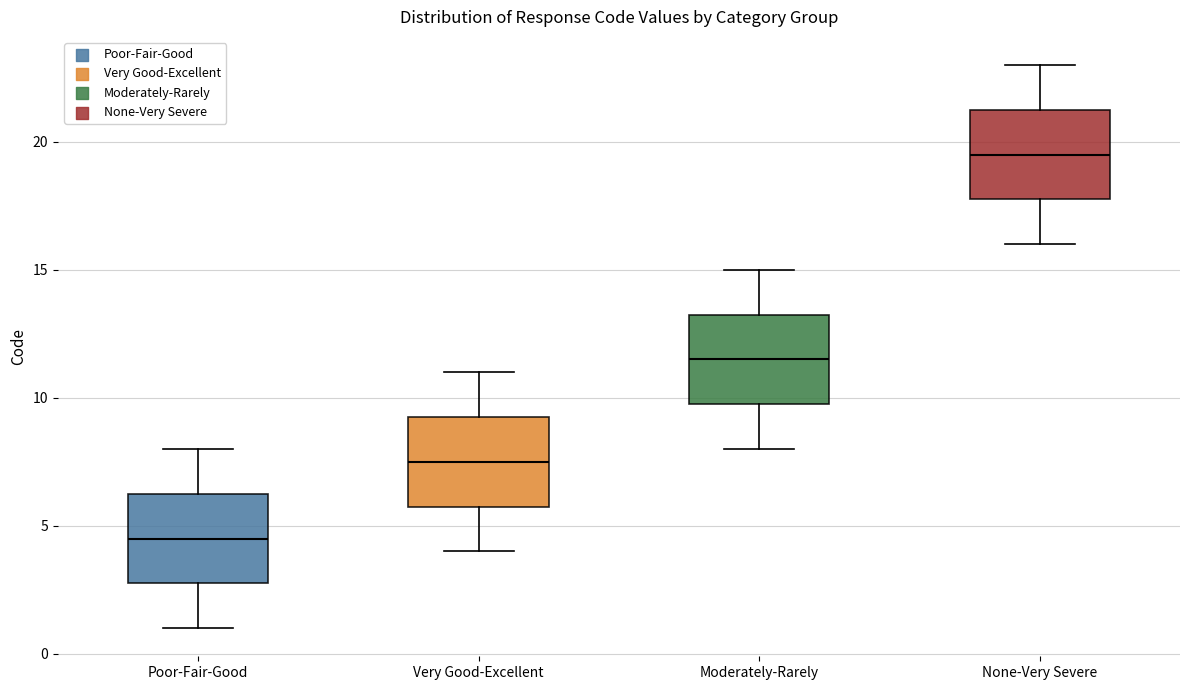

Reading left to right, read every box against the y-axis: the position of its median line, the range the box covers, and the ends of its whiskers. The values are not printed on the chart, so give them approximately, as read against the axis.

Poor-Fair-Good: median 4.5, box 3.0 to 6.5, whiskers 1.0 to 8.0
Very Good-Excellent: median 7.5, box 6.0 to 9.5, whiskers 4.0 to 11.0
Moderately-Rarely: median 11.5, box 10.0 to 13.5, whiskers 8.0 to 15.0
None-Very Severe: median 19.5, box 18.0 to 21.5, whiskers 16.0 to 23.0